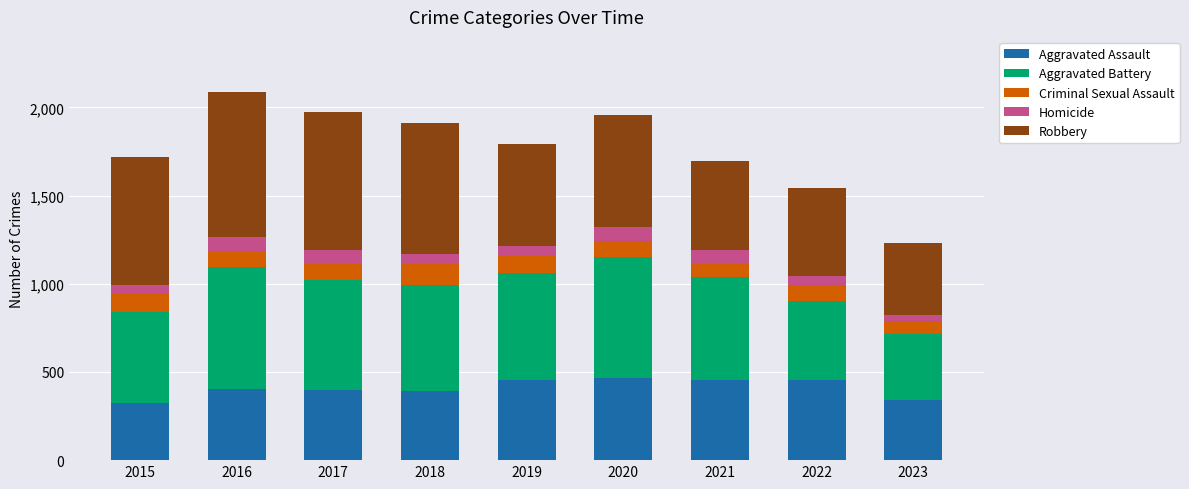

What is the sum of the Aggravated Assault values at 2022 and 2020?

923